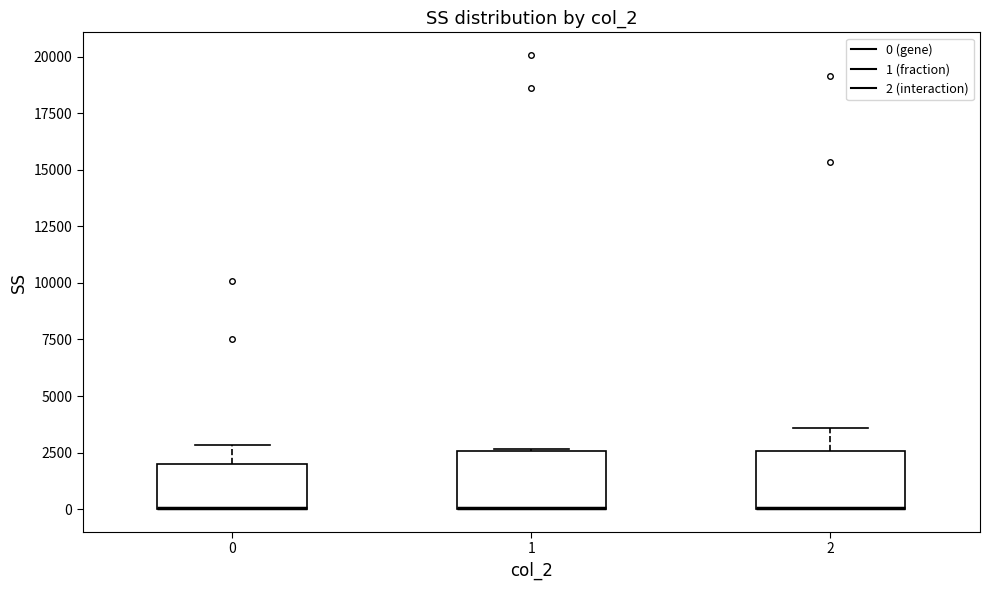

Reading left to right, transcribe this box plot: for each box, give where its median line is, the range the box spans, and where its two whiskers end, as read against the y-axis. The values are not printed on the chart, so give them approximately, as read against the axis.

0: median 0 (drawn on the box's lower edge), box 0 to 2000, whiskers 0 to 3000
1: median 0 (drawn on the box's lower edge), box 0 to 2500, whiskers 0 to 2500
2: median 0 (drawn on the box's lower edge), box 0 to 2500, whiskers 0 to 3500